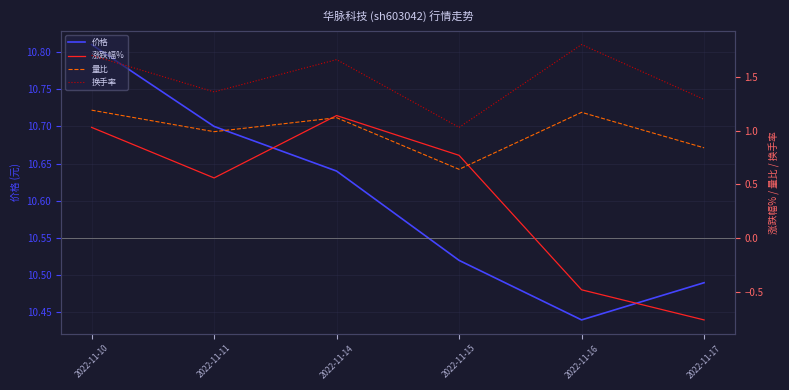

Between 2022-11-16 and 2022-11-17, which series saw the biggest shift?

换手率